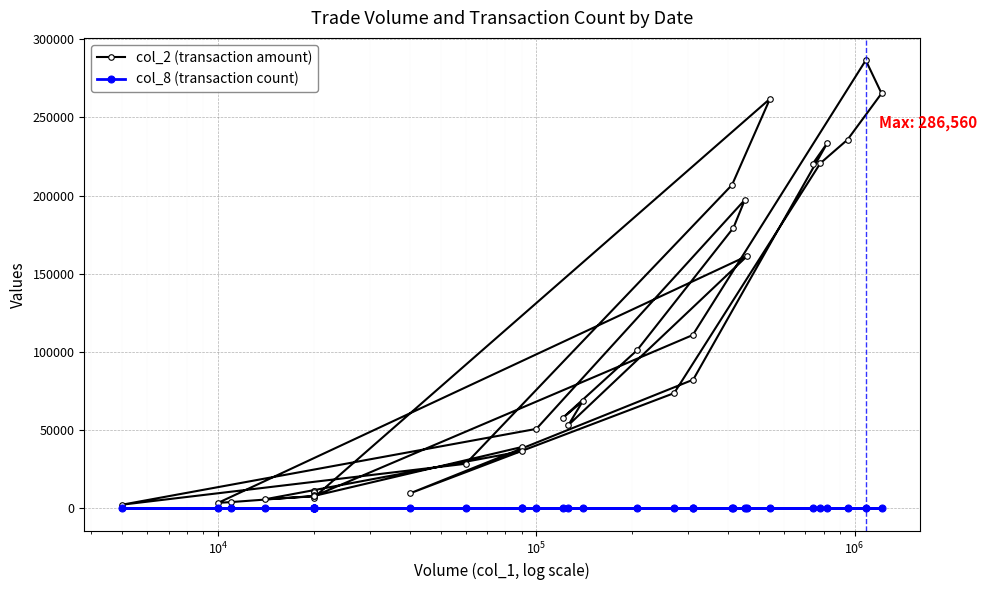

How many lines are shown in the chart?

2